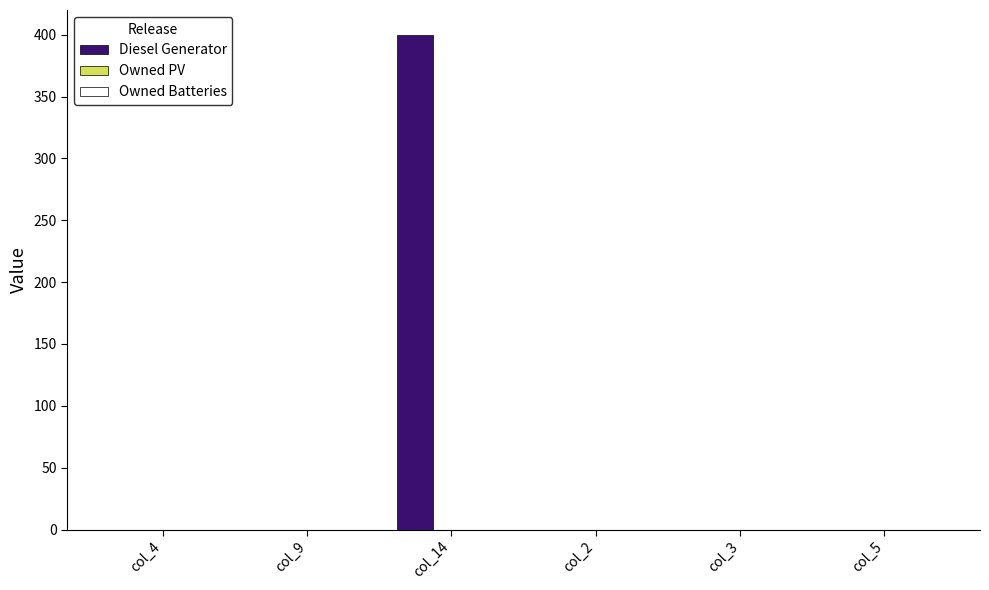

Between col_5 and col_14, which is larger?

col_14